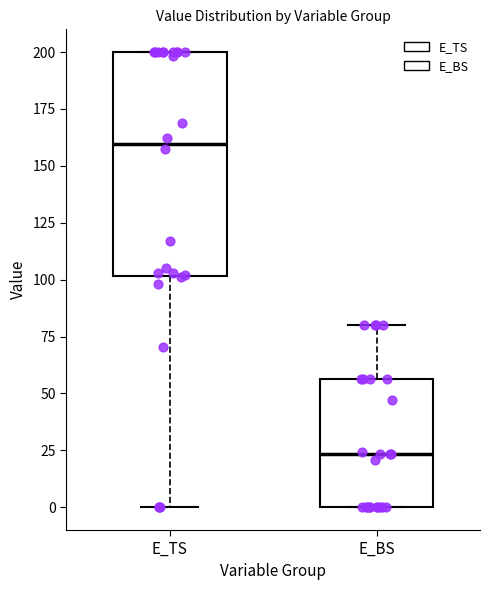

Comparing the boxes themselves (not the whiskers), which one is the tallest?

E_TS